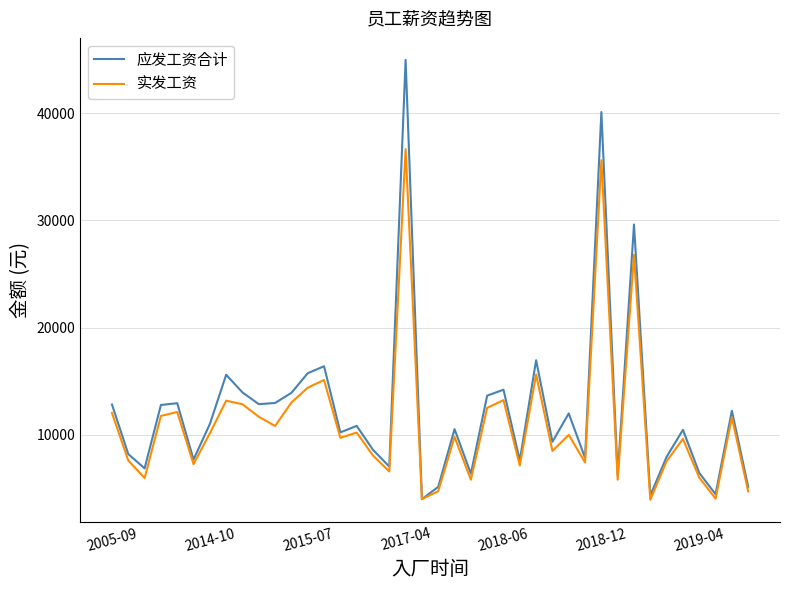

What is the maximum value for 应发工资合计?

44967.5